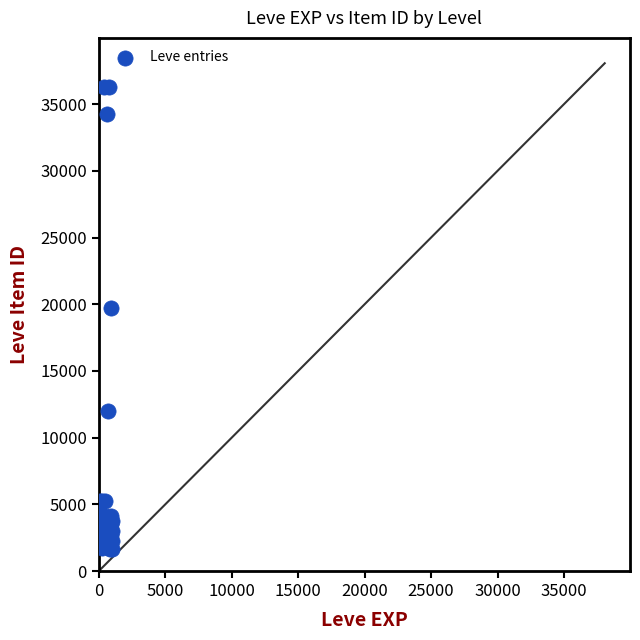

What Y value in the scatter plot is closest to 18967?

19744